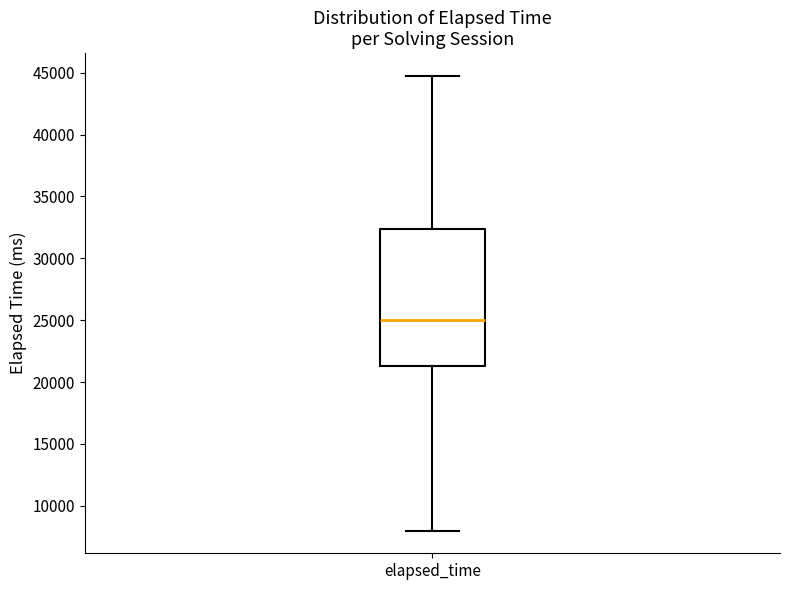

Transcribe this box plot: give where the median line is, the range the box spans, and where the two whiskers end, as read against the y-axis. The values are not printed on the chart, so give them approximately, as read against the axis.

median 25000, box 21500 to 32500, whiskers 8000 to 45000